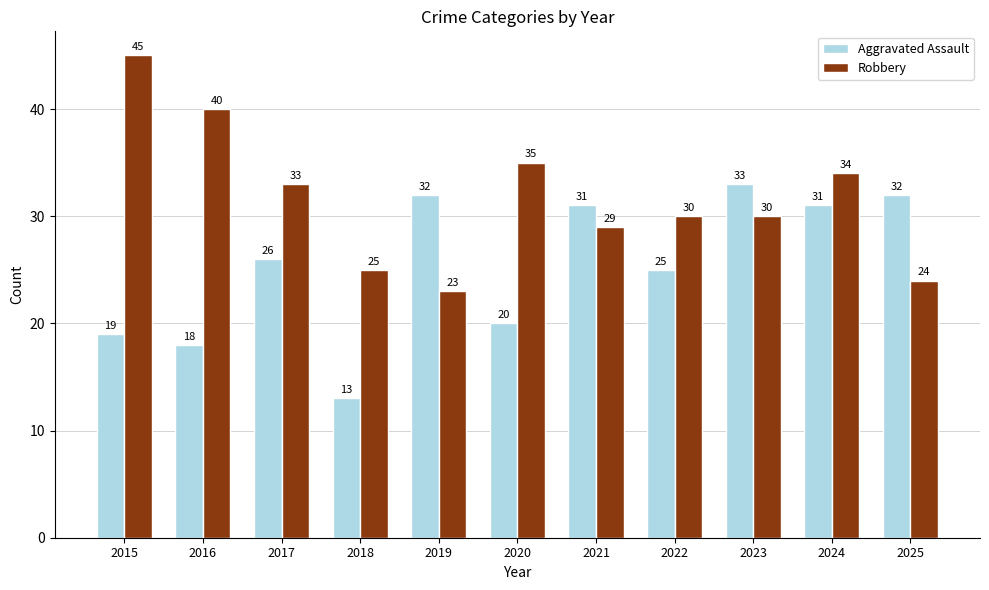

Does the chart contain stacked bars?

No